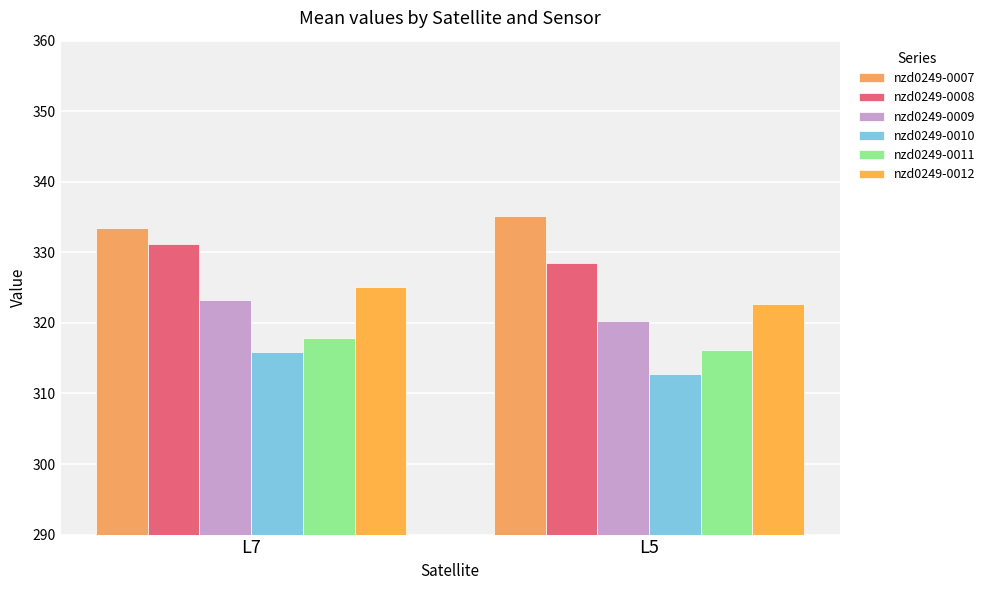

Is it true that nzd0249-0007 equals 496.6 at L7?

False